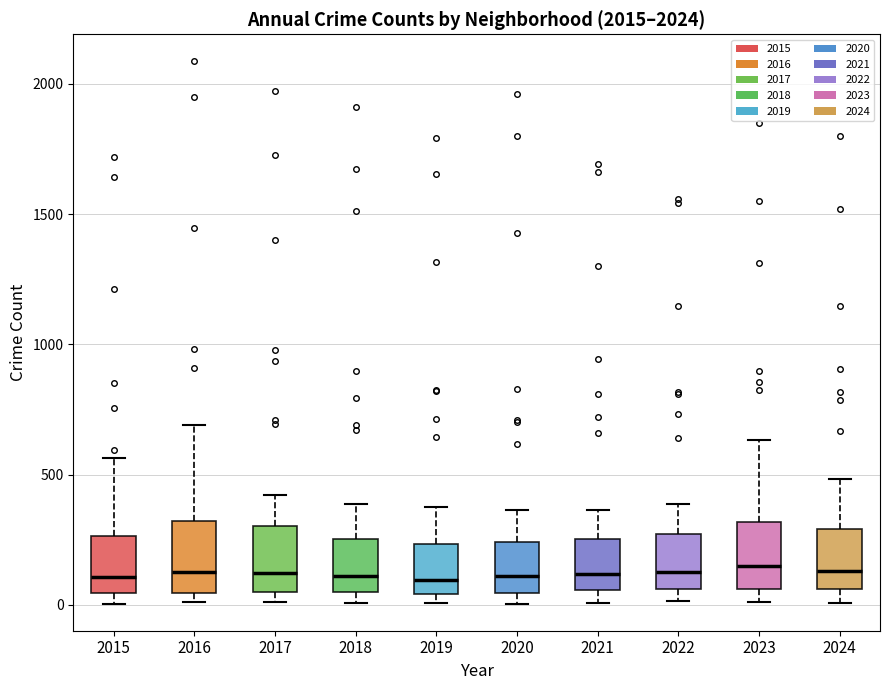

Where is the upper edge of the box at x = 2020 on the y-axis? The values are not printed on the chart, so give them approximately, as read against the axis.

250